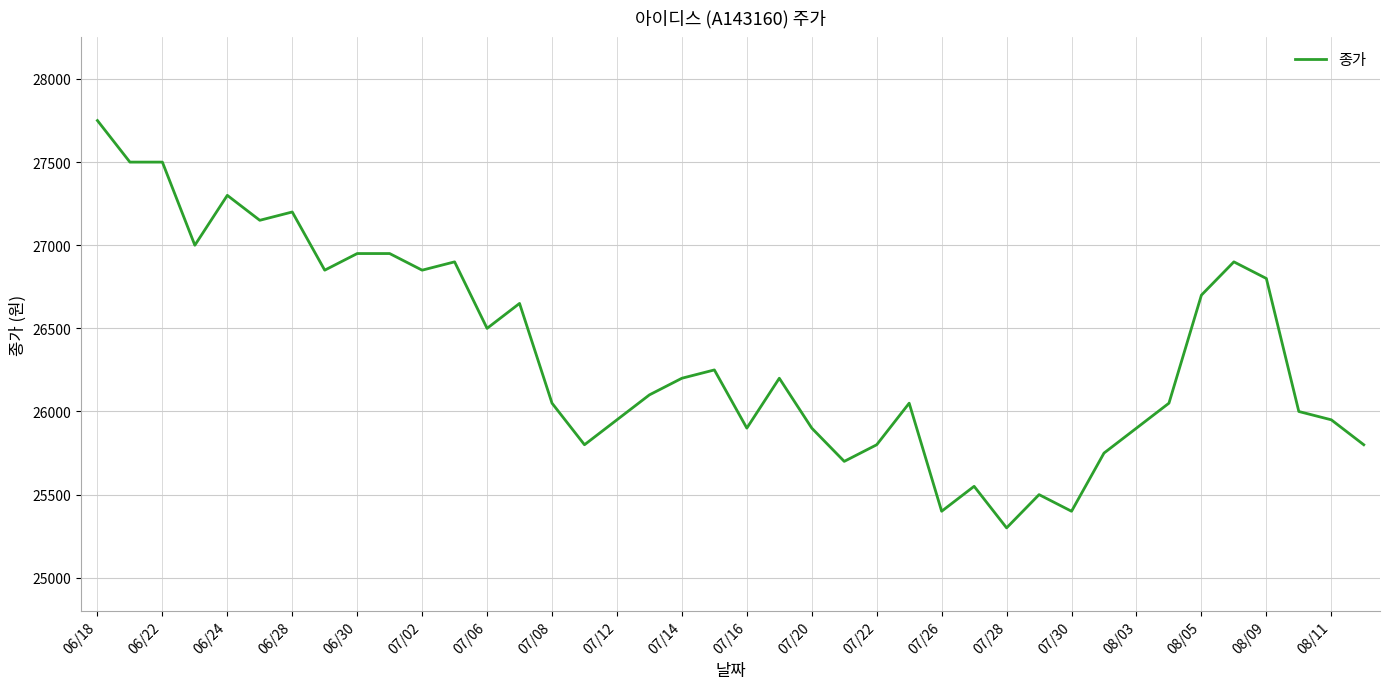

What is the smallest value displayed?

25300